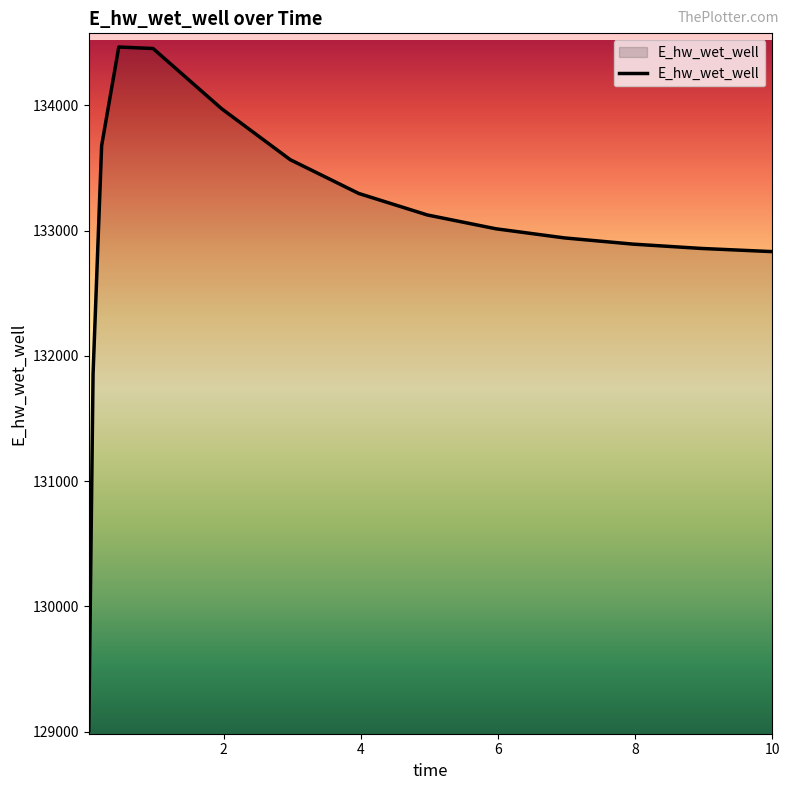

What is the greatest value displayed?

134465.2